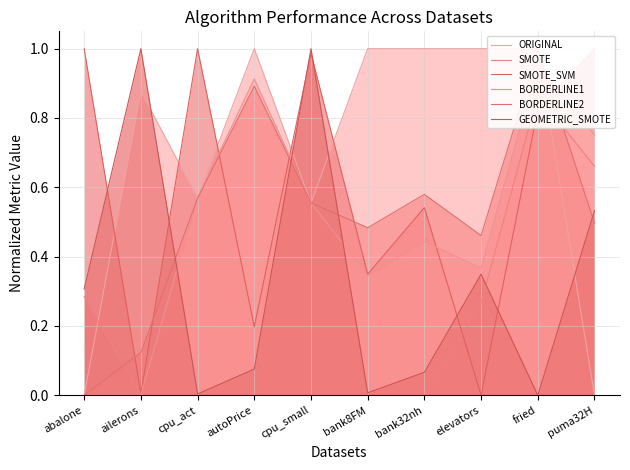

Reading right to left, what are all the values shown in this chart?

ORIGINAL: 0.0	1.0	1.0	1.0	1.0	0.6	1.0	0.6	0.9	0.0
SMOTE: 0.7	0.9	0.3	0.0	0.0	0.0	0.0	0.0	0.0	0.3
SMOTE_SVM: 1.0	0.8	0.0	0.5	0.3	1.0	0.2	1.0	0.0	1.0
BORDERLINE1: 0.8	1.0	0.4	0.4	0.3	0.6	0.9	0.6	0.0	0.0
BORDERLINE2: 0.5	1.0	0.5	0.6	0.5	0.6	0.9	0.6	0.1	0.0
GEOMETRIC_SMOTE: 0.5	0.0	0.3	0.1	0.0	1.0	0.1	0.0	1.0	0.3